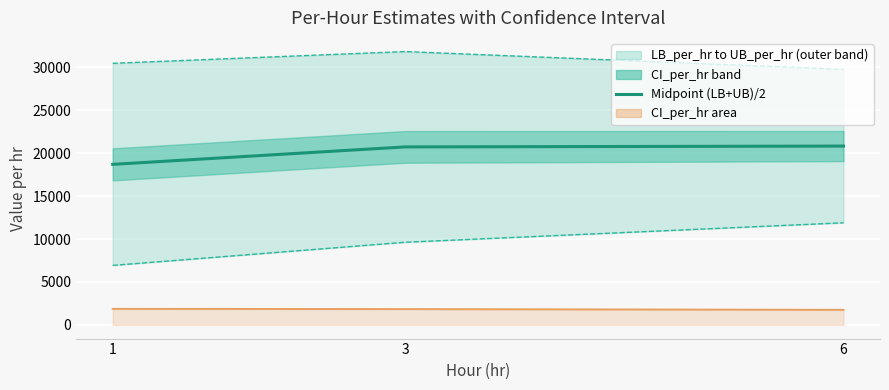

At which label does UB_per_hr reach its peak?

3